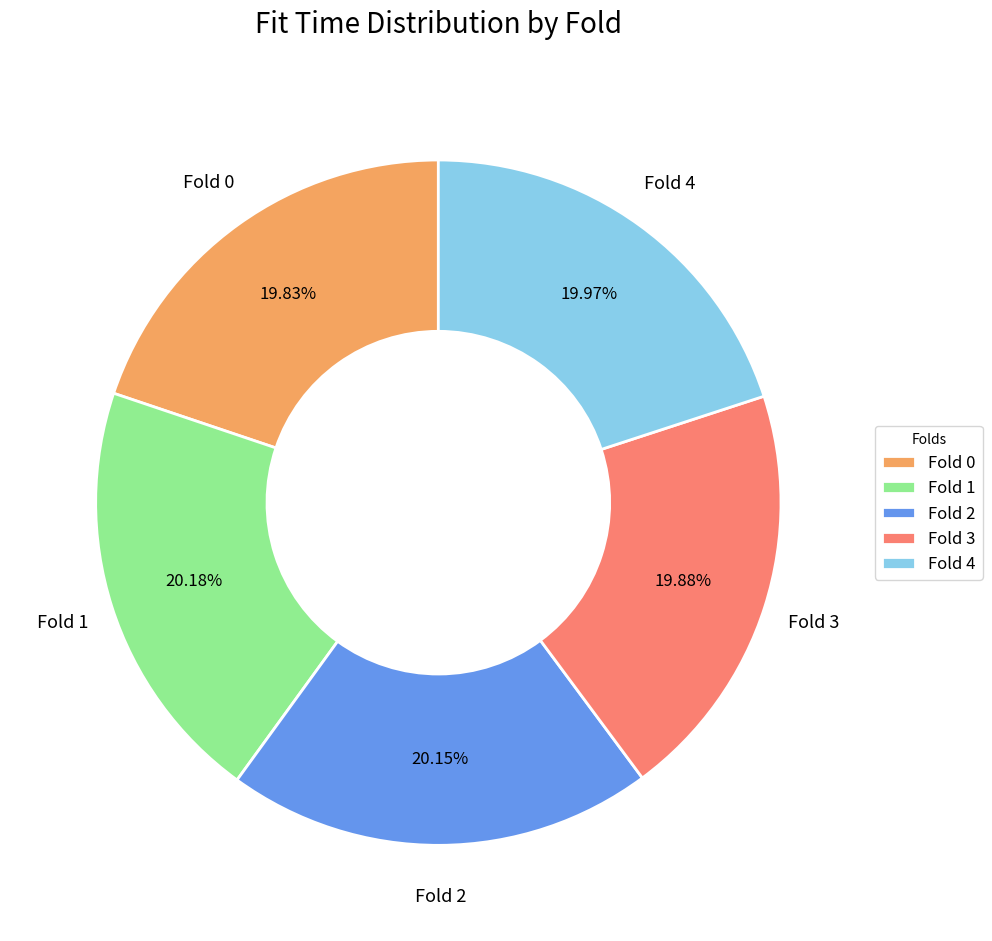

Is the sum of Fold 3 and Fold 0 greater than half?

No